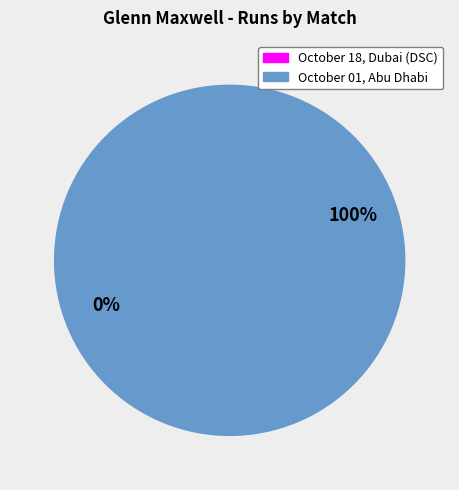

What is the total percentage of October 01, Abu Dhabi and October 18, Dubai (DSC)?

100.0%